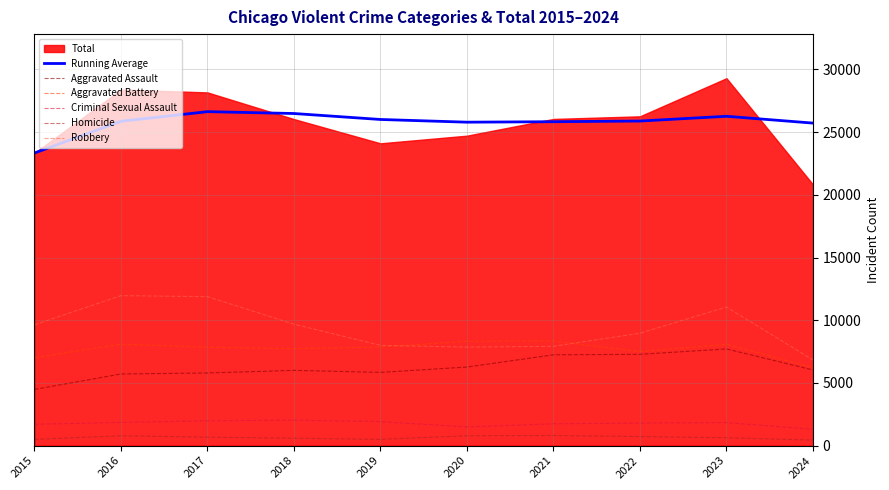

True or false: Robbery and Aggravated Assault cross at least once.

False